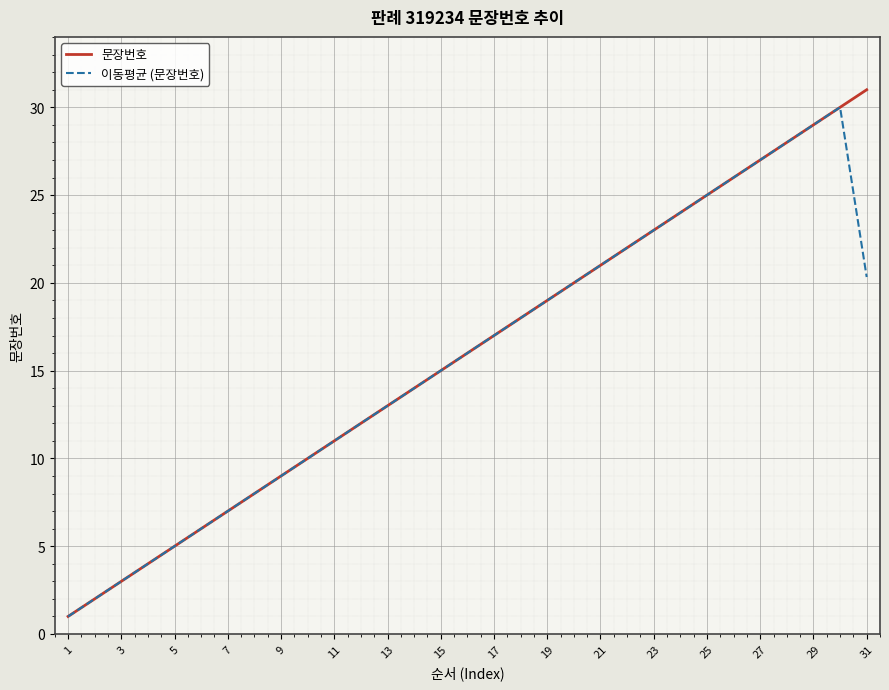

What is the smallest value displayed?

1.0